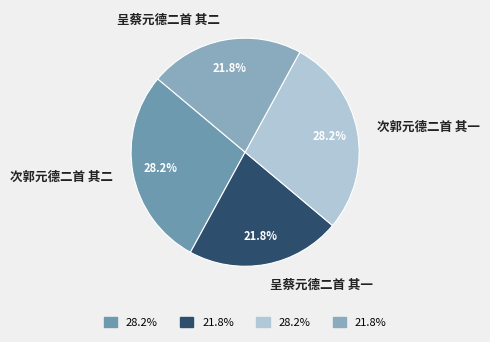

What percentage is the 次郭元德二首 其二 slice, to the nearest percent?

28%